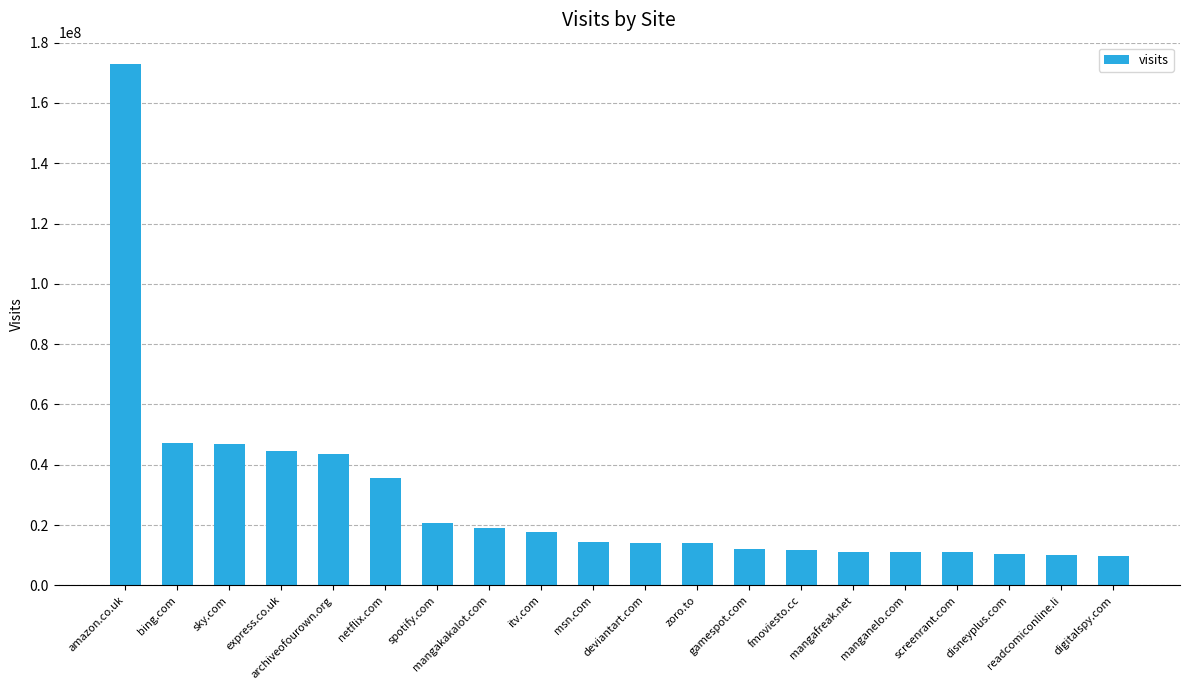

What is the difference between the maximum and second lowest values?

162862668